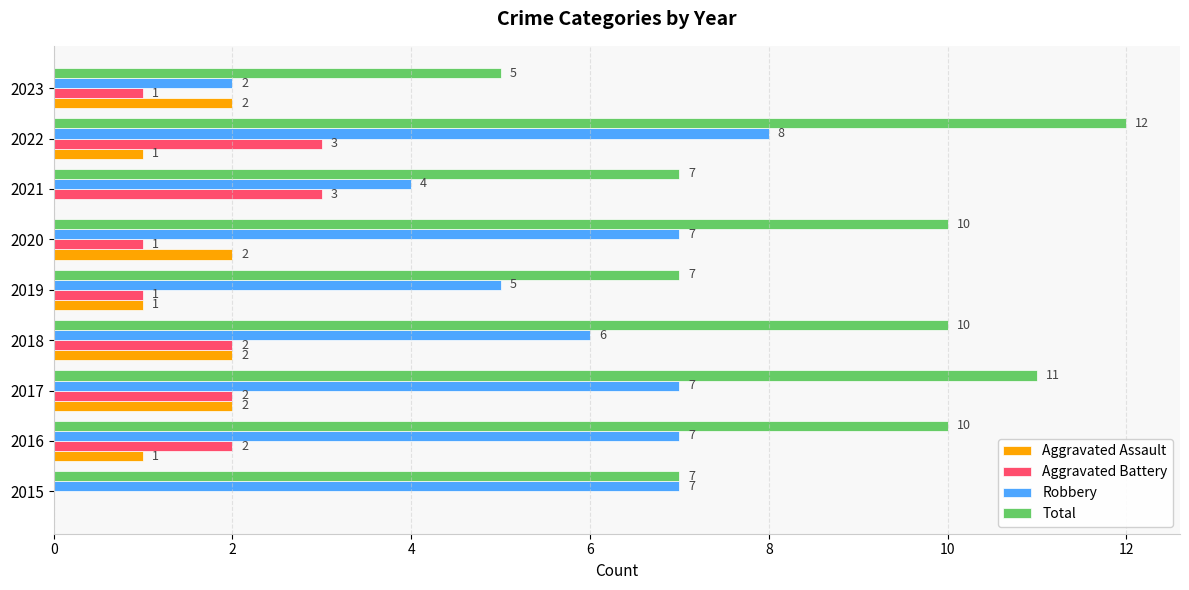

Which series has the largest total across all categories?

Total